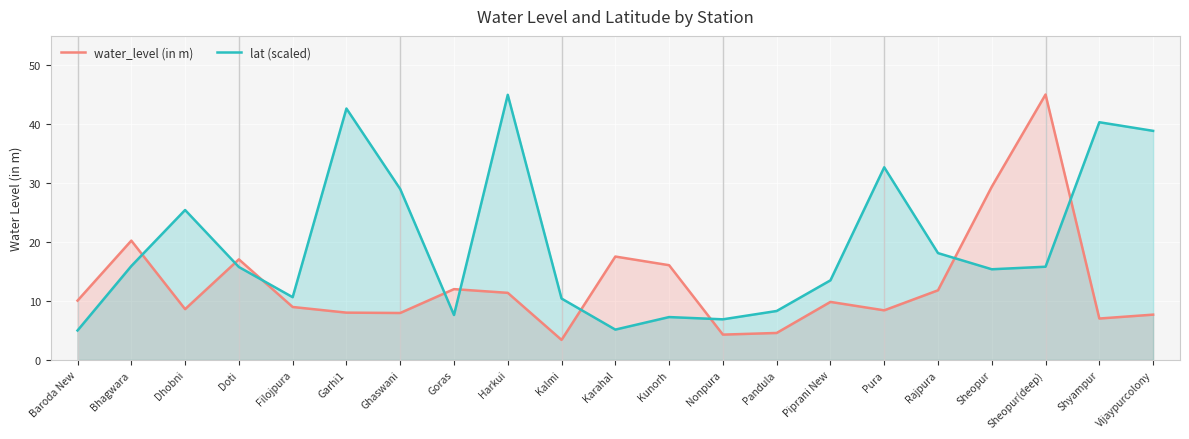

Where is the first local minimum for lat (scaled)?

Filojpura